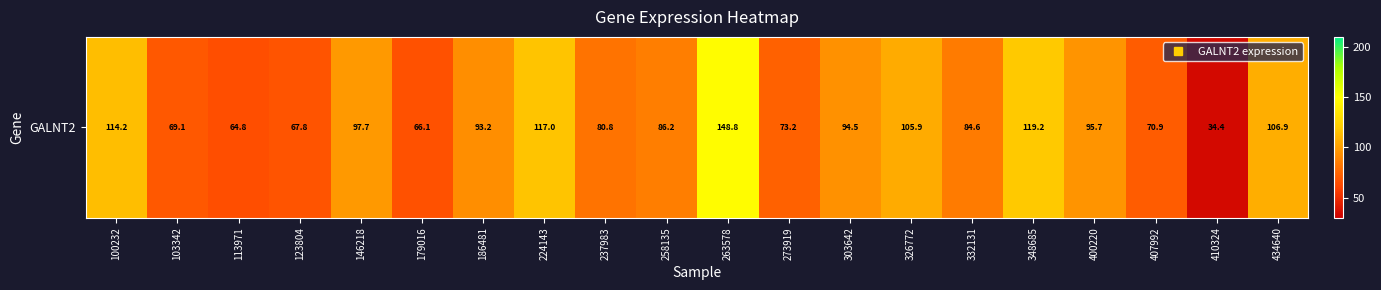

Count the number of data series in this chart.

1